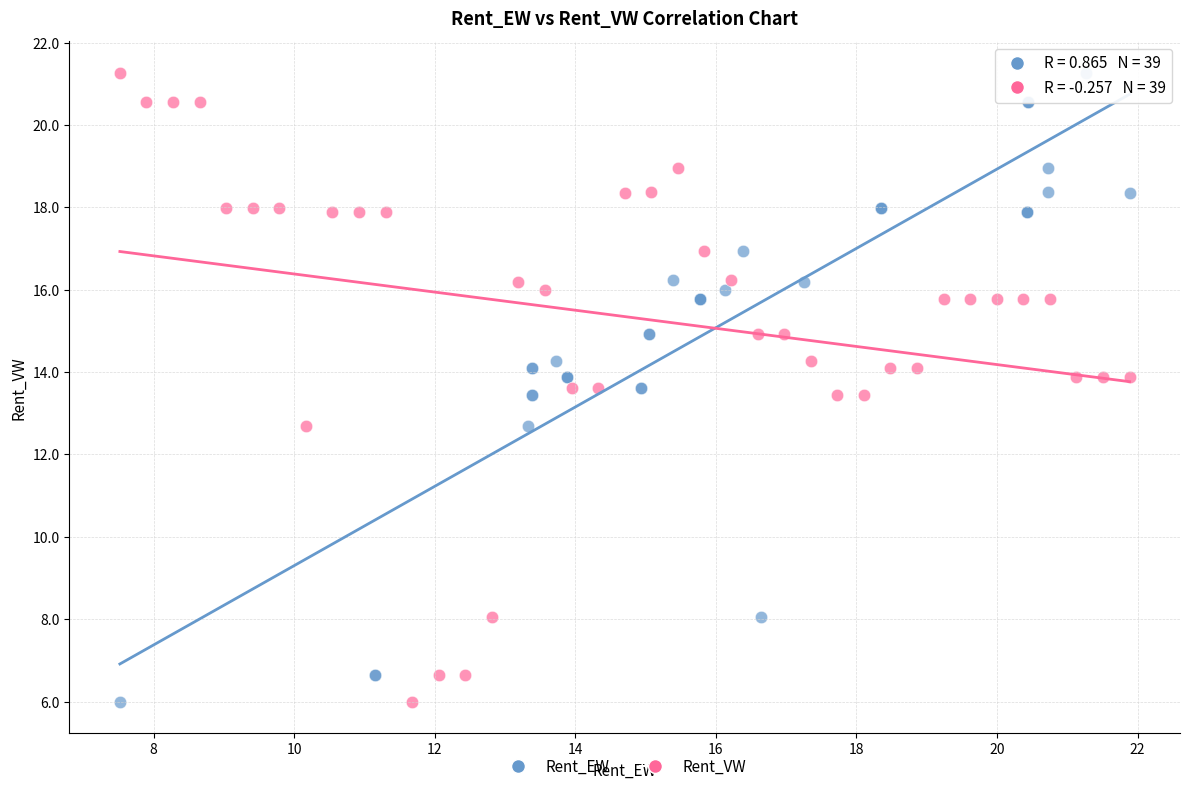

What are all the series names shown in the legend?

Rent_EW, Rent_VW